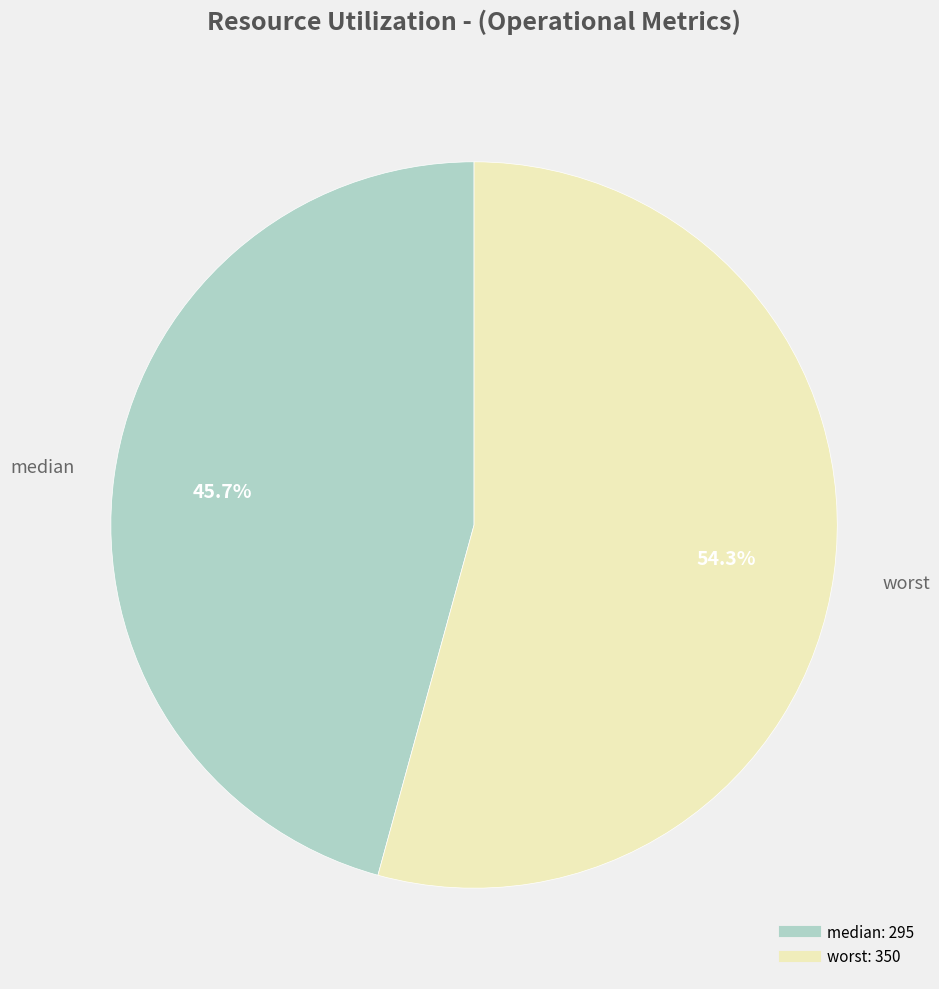

The worst slice represents 54% of the pie. True or false?

True